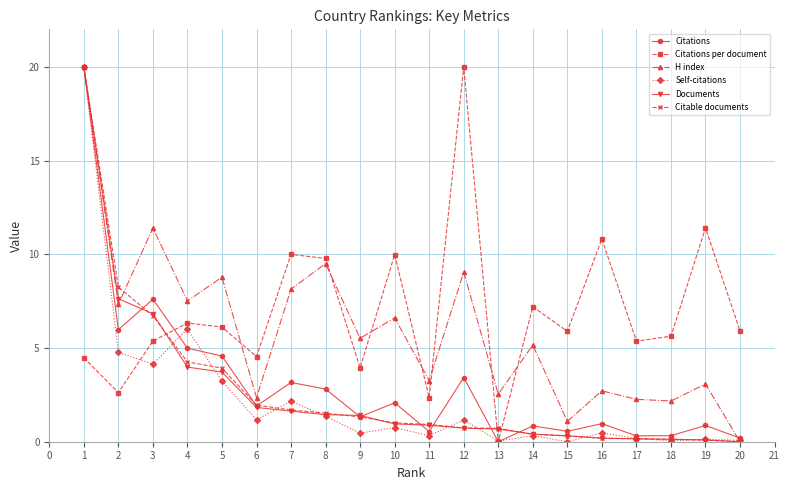

What is the average value of the Citations series?

3.1